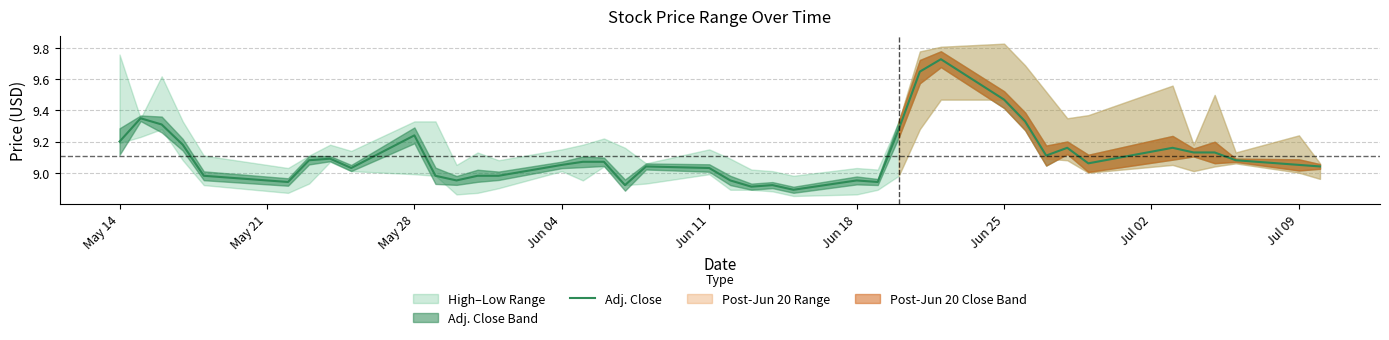

At which label does Adj. Close first exceed 9?

May 14